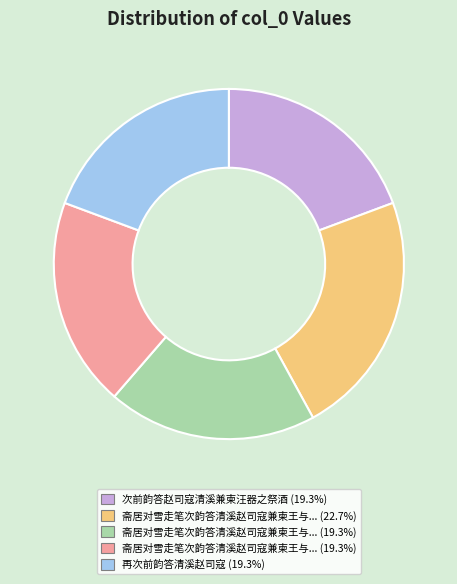

How many slices are in this pie chart?

5